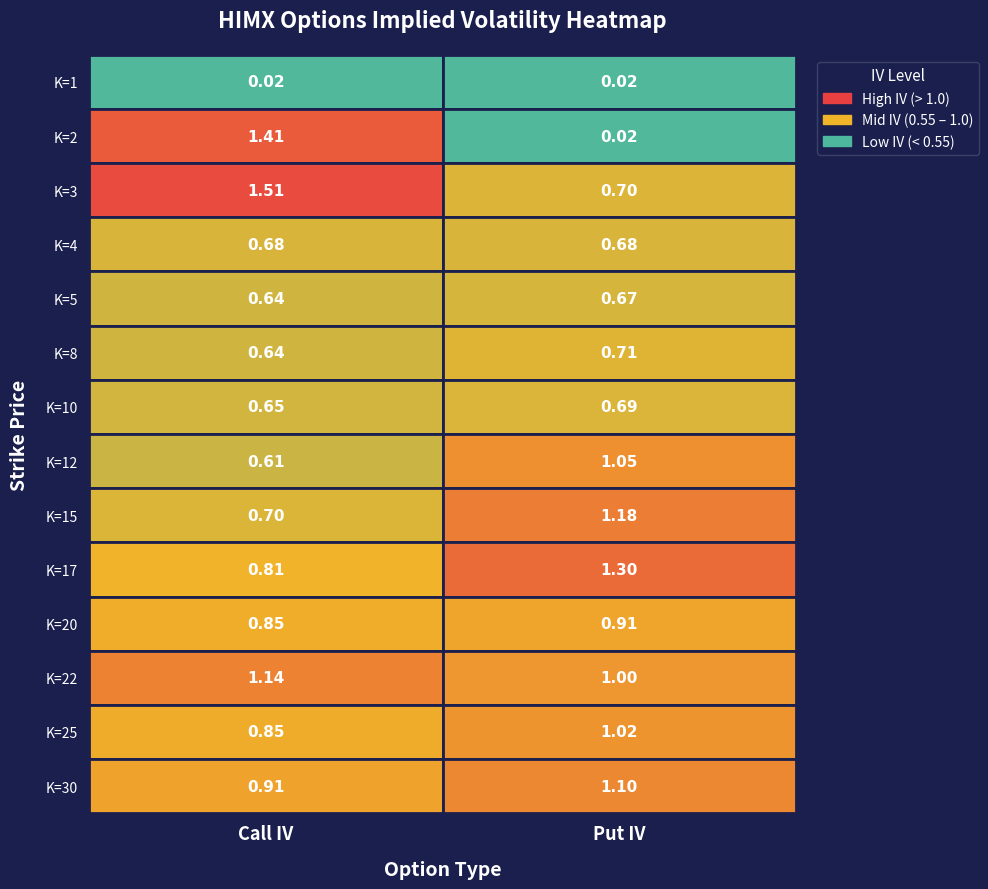

Is it true that P equals 0.0 at 0?

True